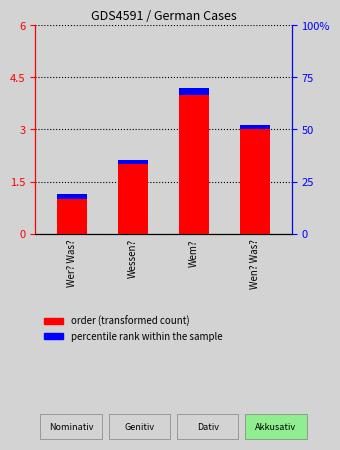

Reading right to left, extract all data points from this chart.

3	4	2	1